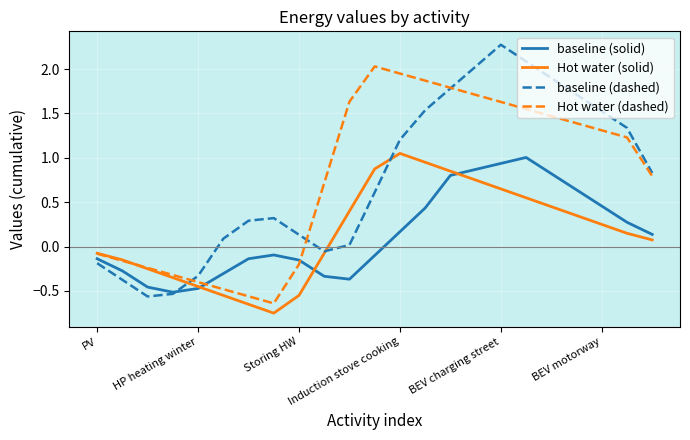

What is the highest value of the baseline (dashed) series?

2.3